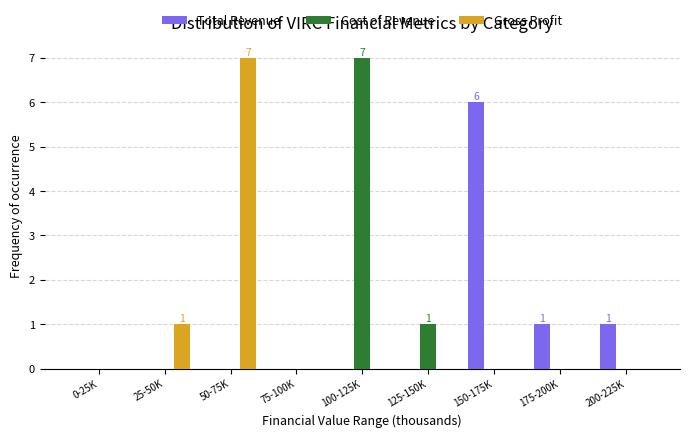

Reading left to right, extract all data points from this chart.

Total Revenue: 0-25K=0	25-50K=0	50-75K=0	75-100K=0	100-125K=0	125-150K=0	150-175K=6	175-200K=1	200-225K=1
Cost of Revenue: 0-25K=0	25-50K=0	50-75K=0	75-100K=0	100-125K=7	125-150K=1	150-175K=0	175-200K=0	200-225K=0
Gross Profit: 0-25K=0	25-50K=1	50-75K=7	75-100K=0	100-125K=0	125-150K=0	150-175K=0	175-200K=0	200-225K=0